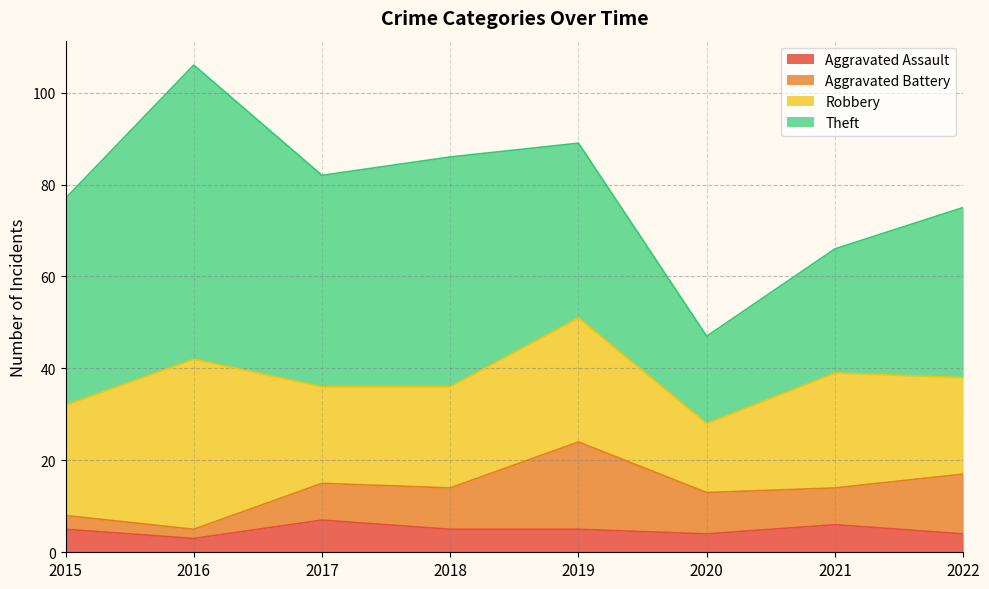

The Robbery series shows 25 at 2021. True or false?

True